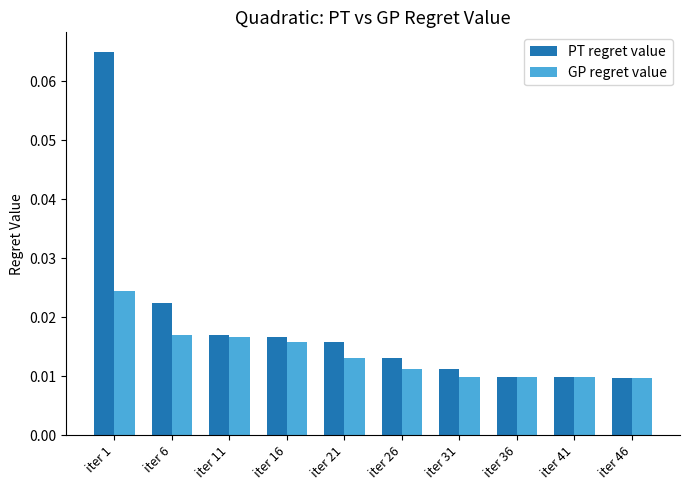

List the series in order of their overall mean, lowest first.

GP regret value, PT regret value